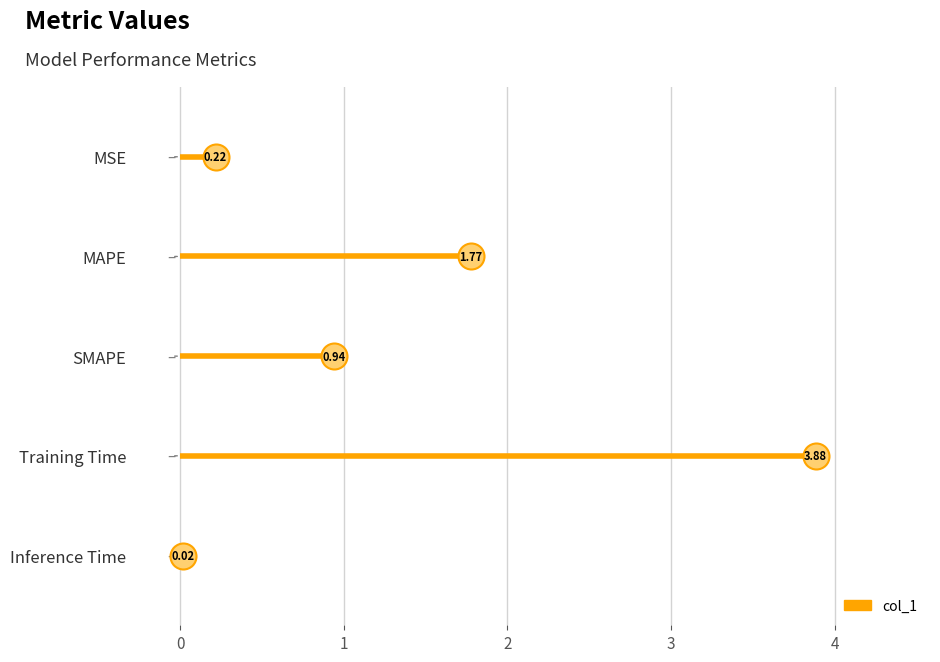

Which has a higher value, MAPE or Inference Time?

MAPE